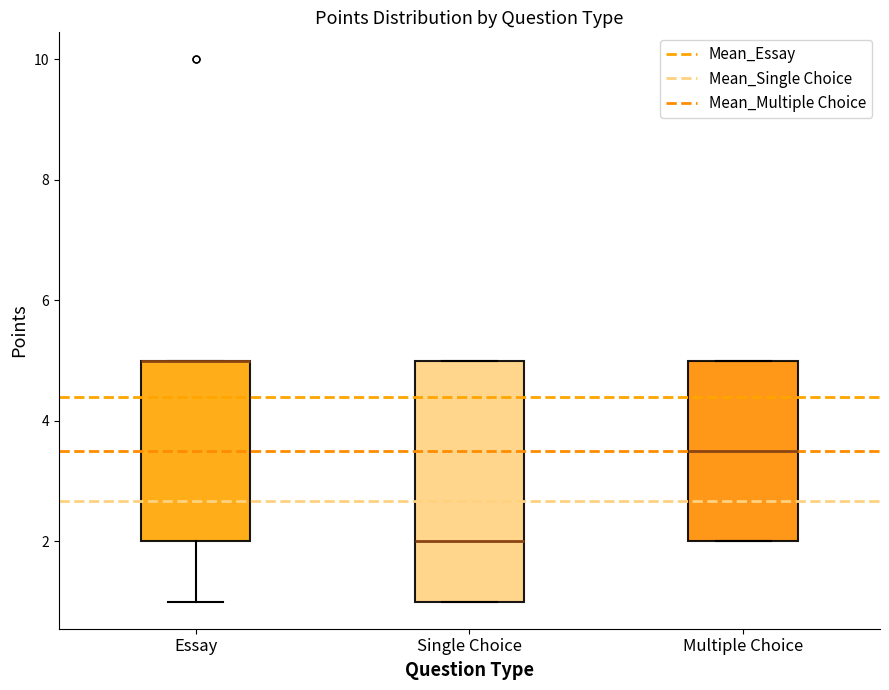

Reading left to right, transcribe this box plot: for each box, give where its median line is, the range the box spans, and where its two whiskers end, as read against the y-axis. The values are not printed on the chart, so give them approximately, as read against the axis.

Essay: median 5.0 (drawn on the box's upper edge), box 2.0 to 5.0, whiskers 1.0 to 5.0
Single Choice: median 2.0, box 1.0 to 5.0, whiskers 1.0 to 5.0
Multiple Choice: median 3.6, box 2.0 to 5.0, whiskers 2.0 to 5.0